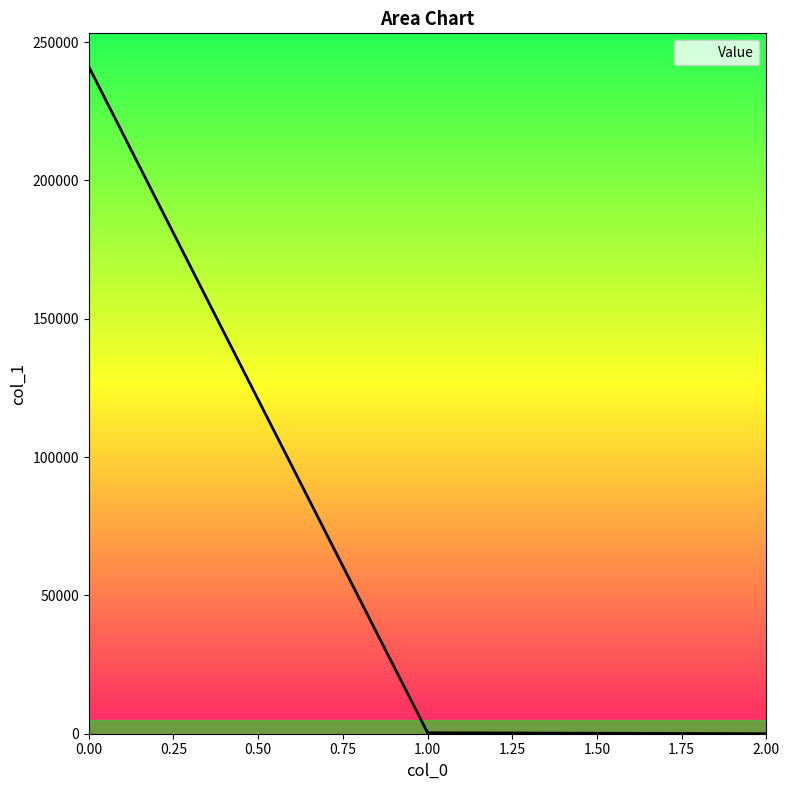

What is the average value?

80472.8